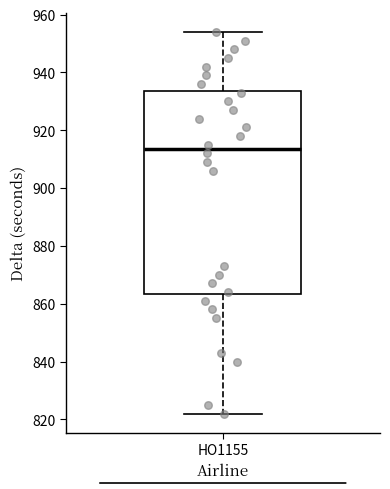

Transcribe this box plot: give where the median line is, the range the box spans, and where the two whiskers end, as read against the y-axis. The values are not printed on the chart, so give them approximately, as read against the axis.

median 914, box 864 to 934, whiskers 822 to 954